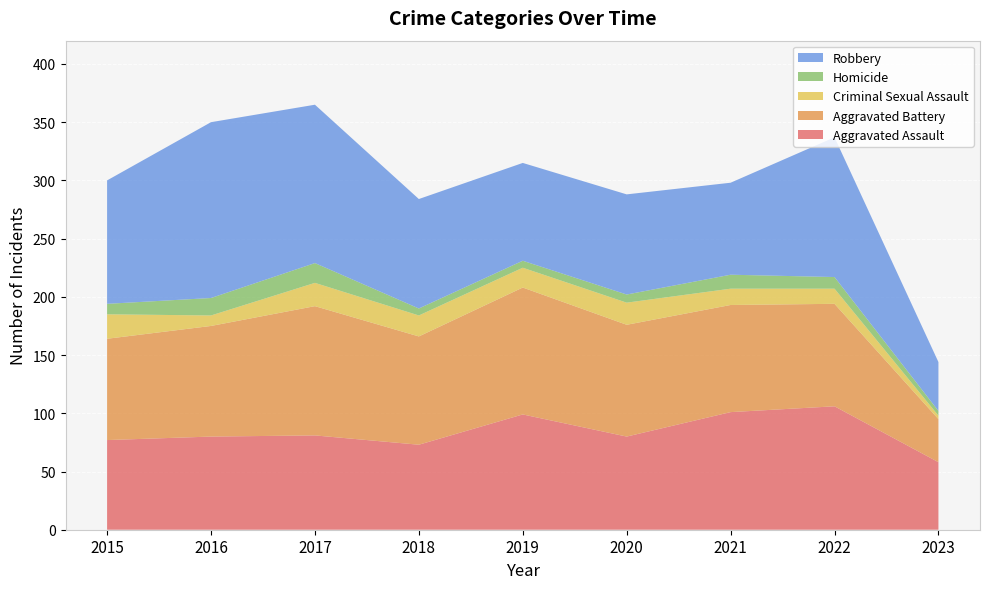

Reading right to left, extract all data points from this chart.

Aggravated Assault: 58	106	101	80	99	73	81	80	77
Aggravated Battery: 37	88	92	96	109	93	111	95	87
Criminal Sexual Assault: 3	13	14	19	17	18	20	9	21
Homicide: 4	10	12	7	6	6	17	15	9
Robbery: 42	120	79	86	84	94	136	151	106